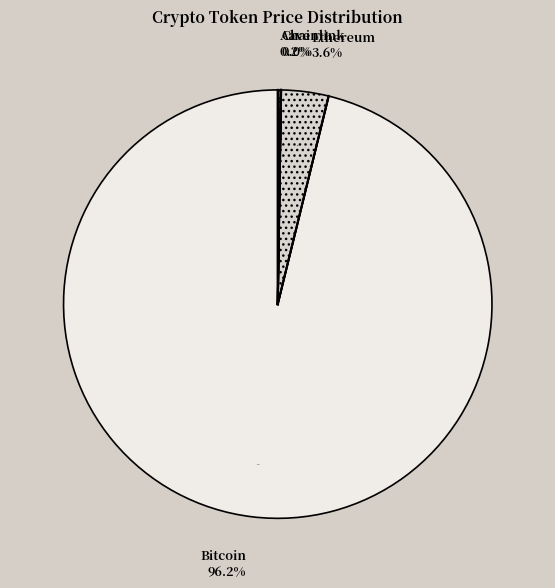

Is it true that Chainlink is 0% of the pie?

True